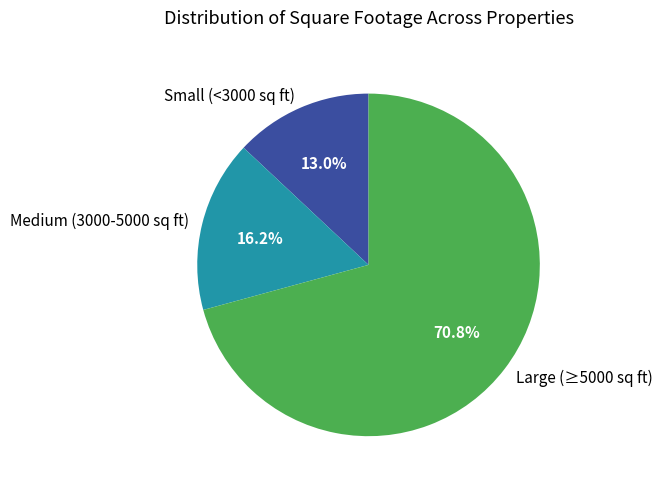

Which has a higher value, Small (<3000 sq ft) or Large (≥5000 sq ft)?

Large (≥5000 sq ft)